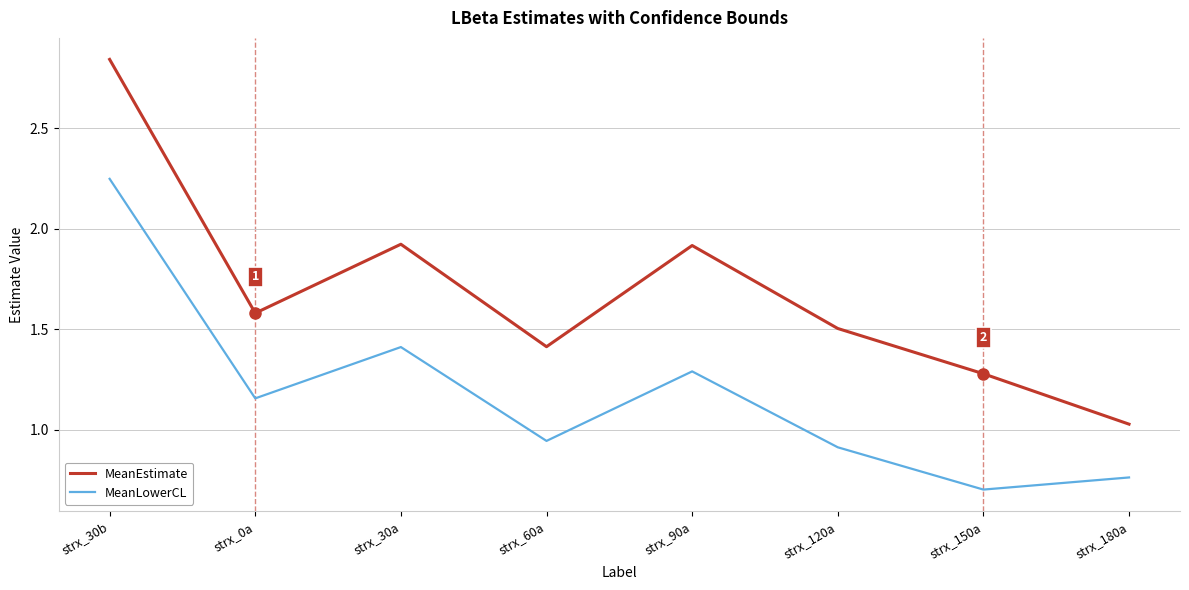

List the series in order of their overall mean, highest first.

MeanEstimate, MeanLowerCL